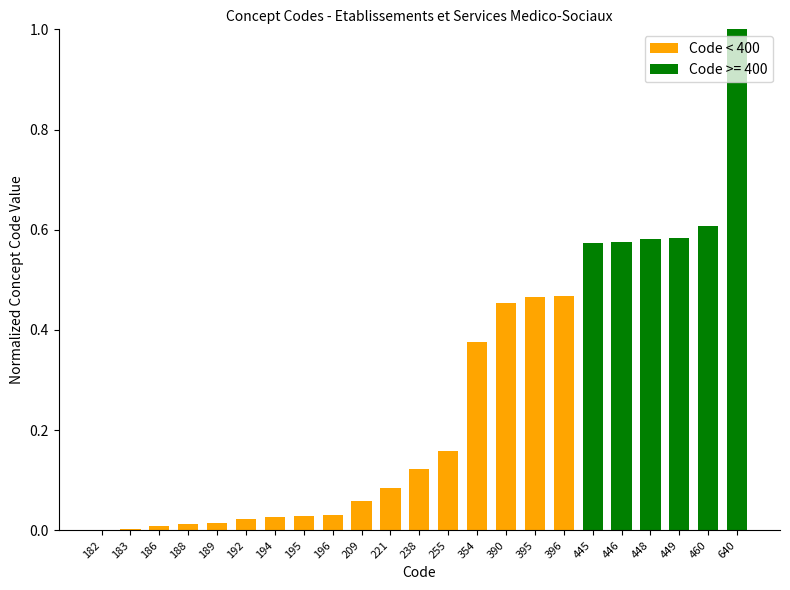

Which category has the highest value across all series?

640